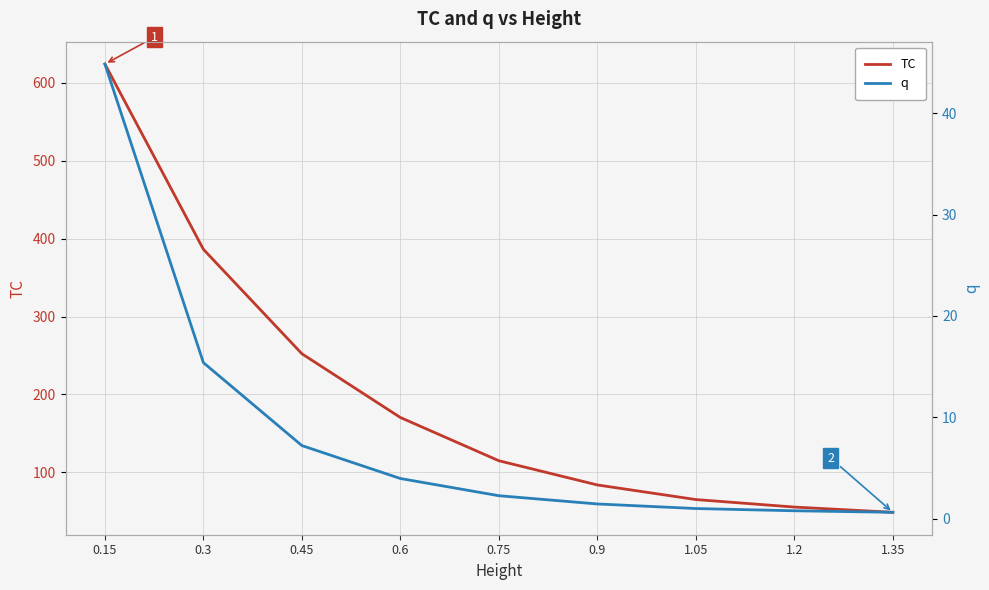

The TC series shows 91.1 at 0.45. True or false?

False